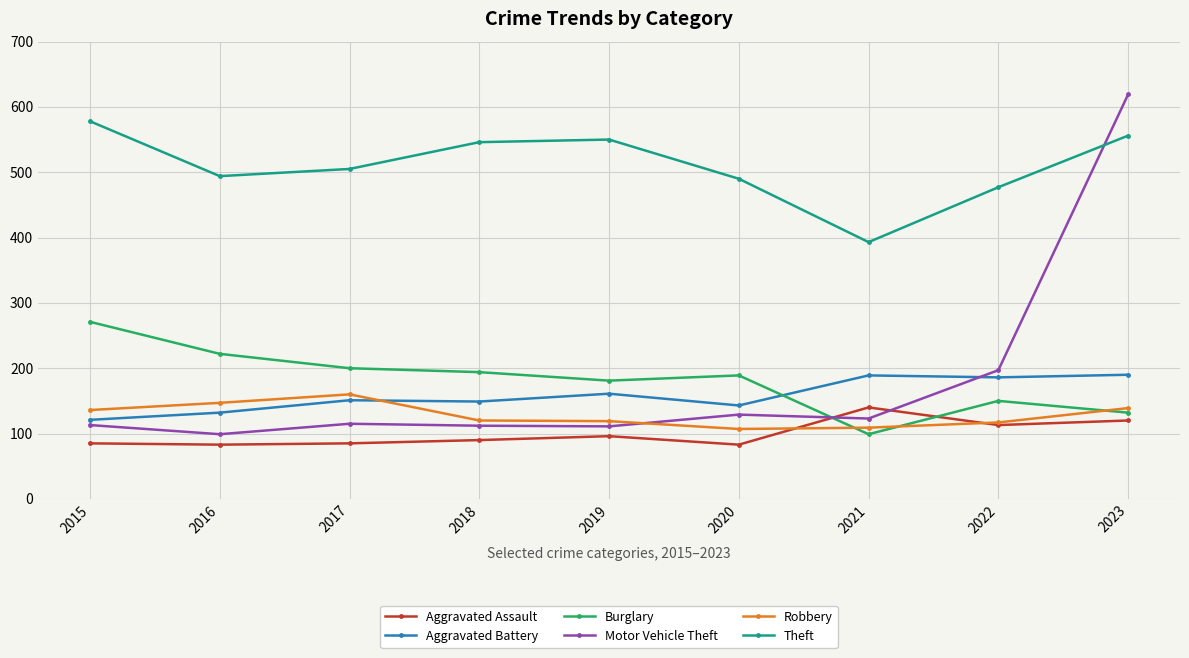

Is the value of Burglary at 2023 greater than the value of Motor Vehicle Theft at 2019?

Yes